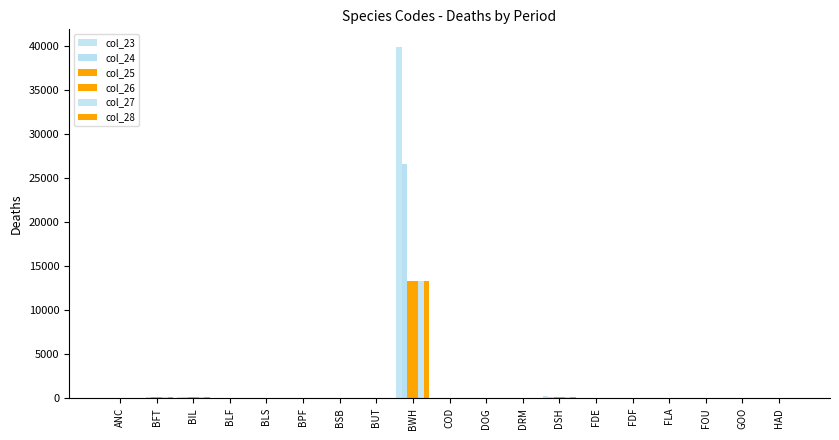

What is the difference between the highest and lowest values at FDF?

0.3